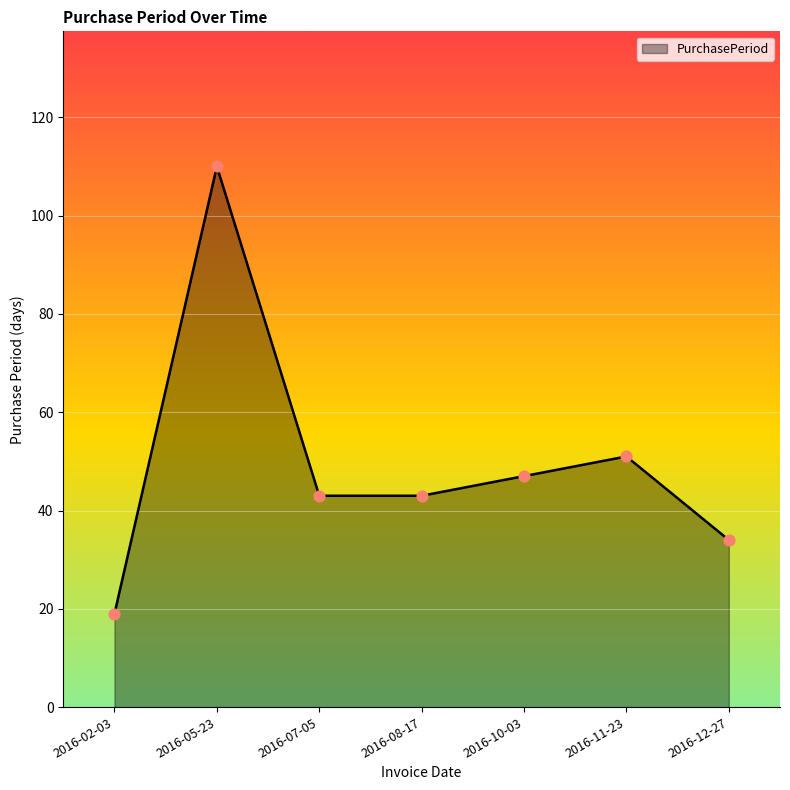

Which has a higher value, 2016-11-23 or 2016-02-03?

2016-11-23